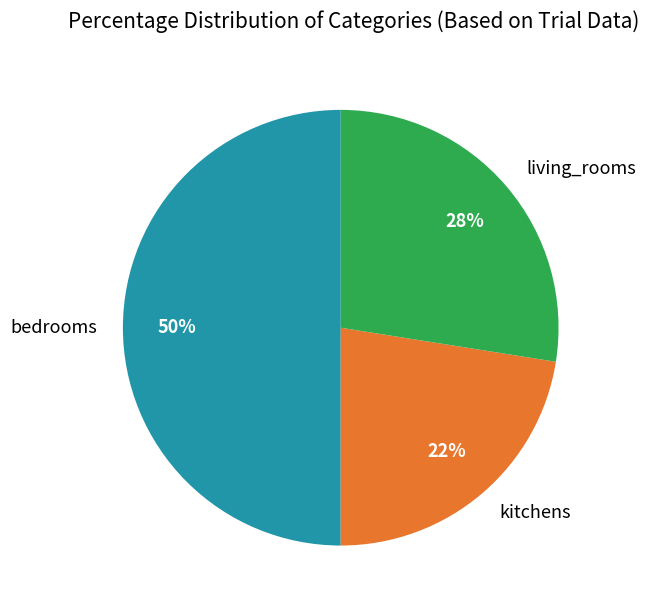

Which slice is the largest?

bedrooms